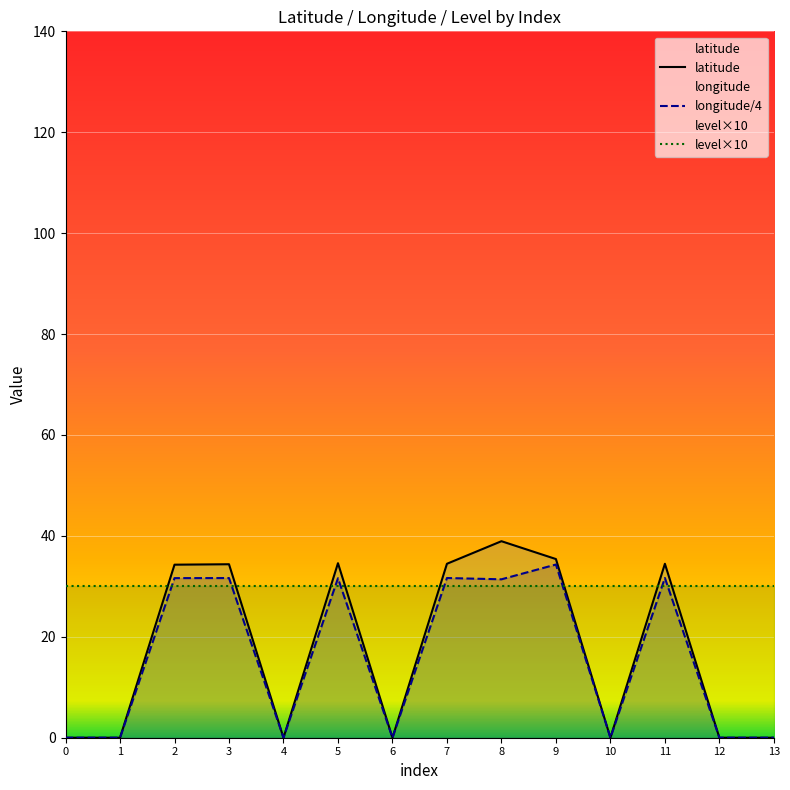

True or false: latitude and longitude/4 cross at least once.

False